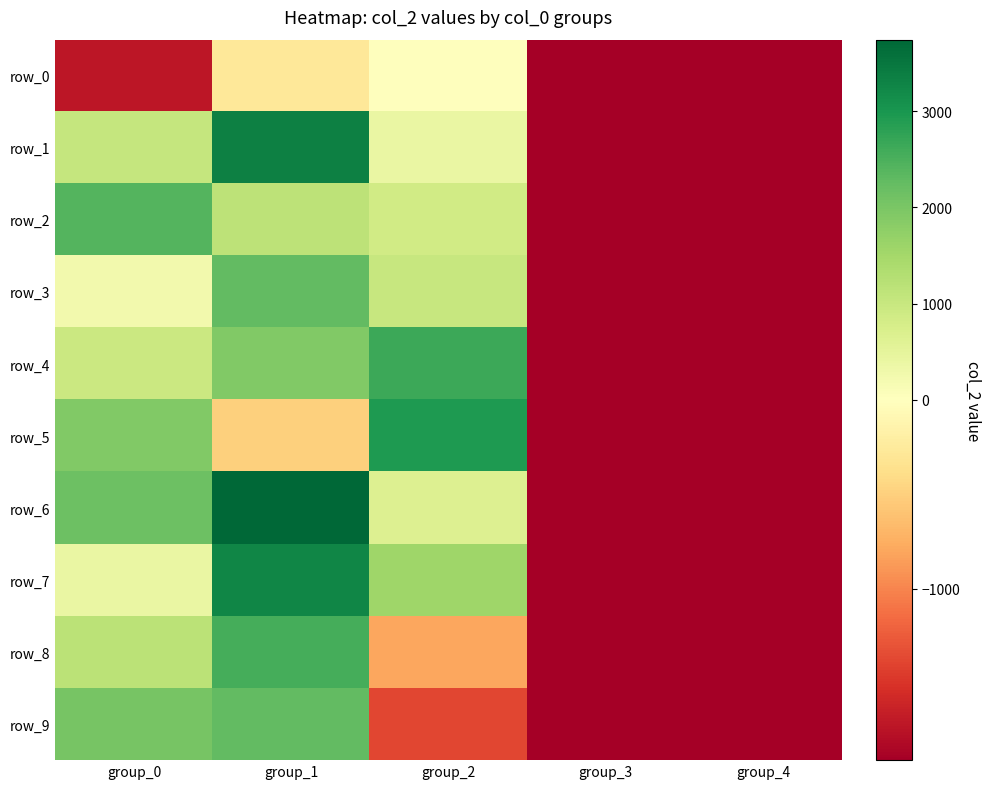

Is it true that row_9 equals -2320.9 at group_2?

False